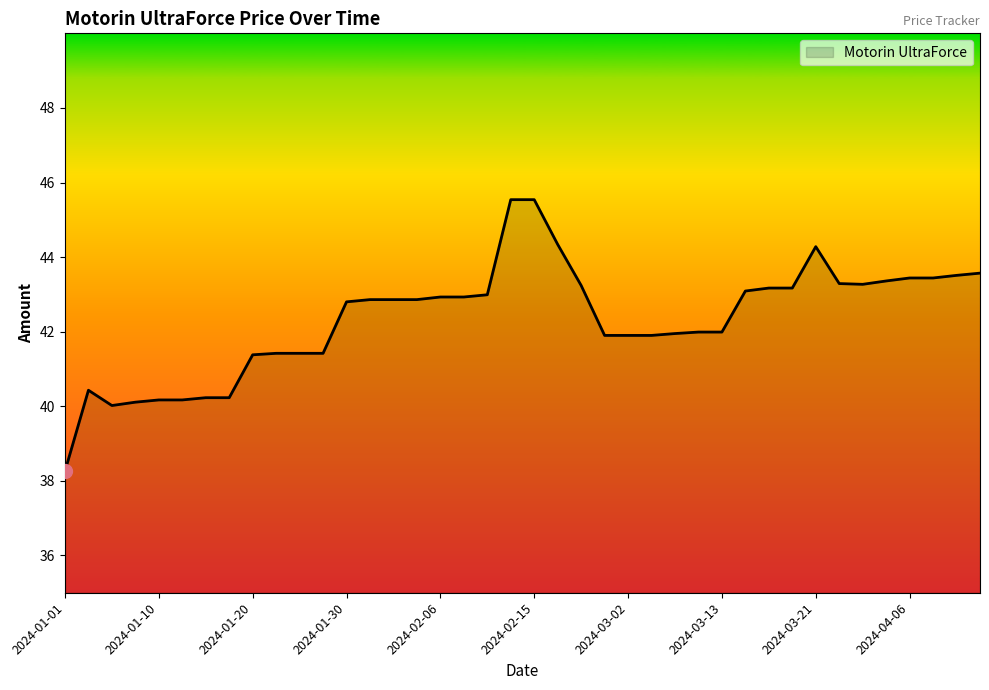

What is the smallest value displayed?

38.3